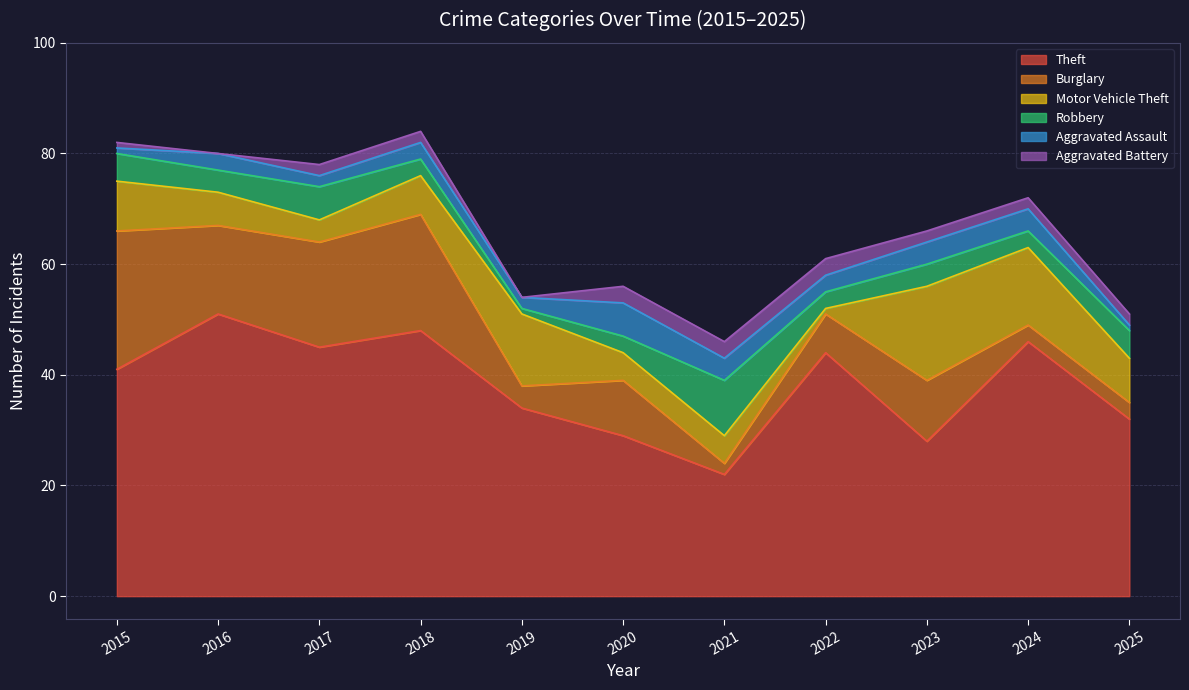

What is the difference between the second highest and second lowest values in the Aggravated Assault series?

3